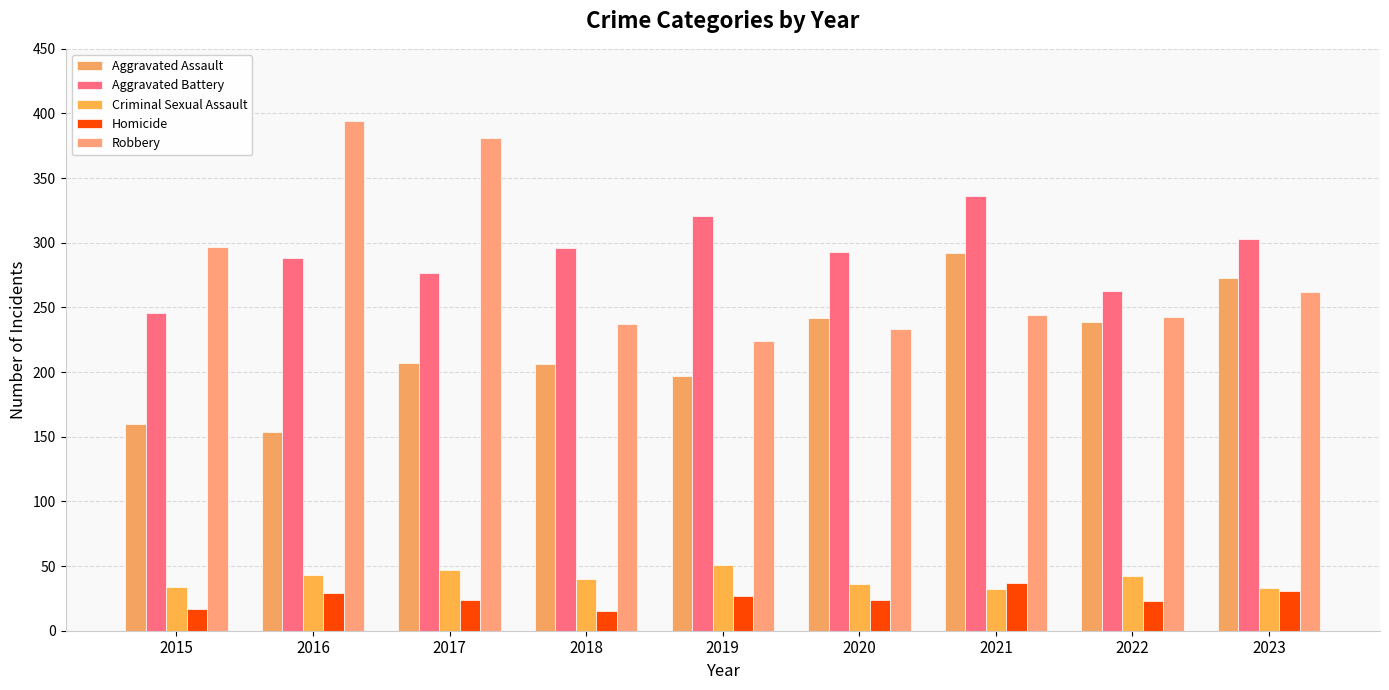

Does the chart contain stacked bars?

No